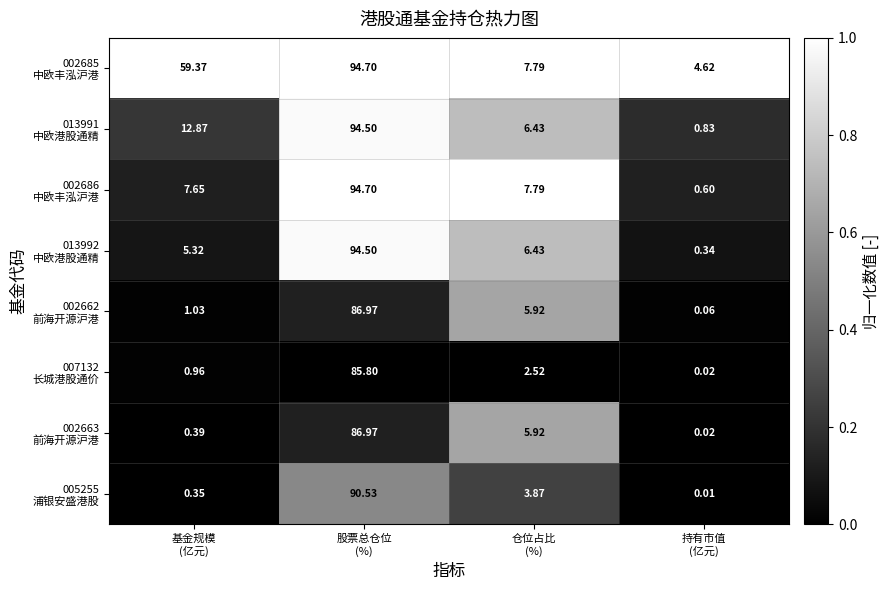

What is the greatest value displayed?

94.7